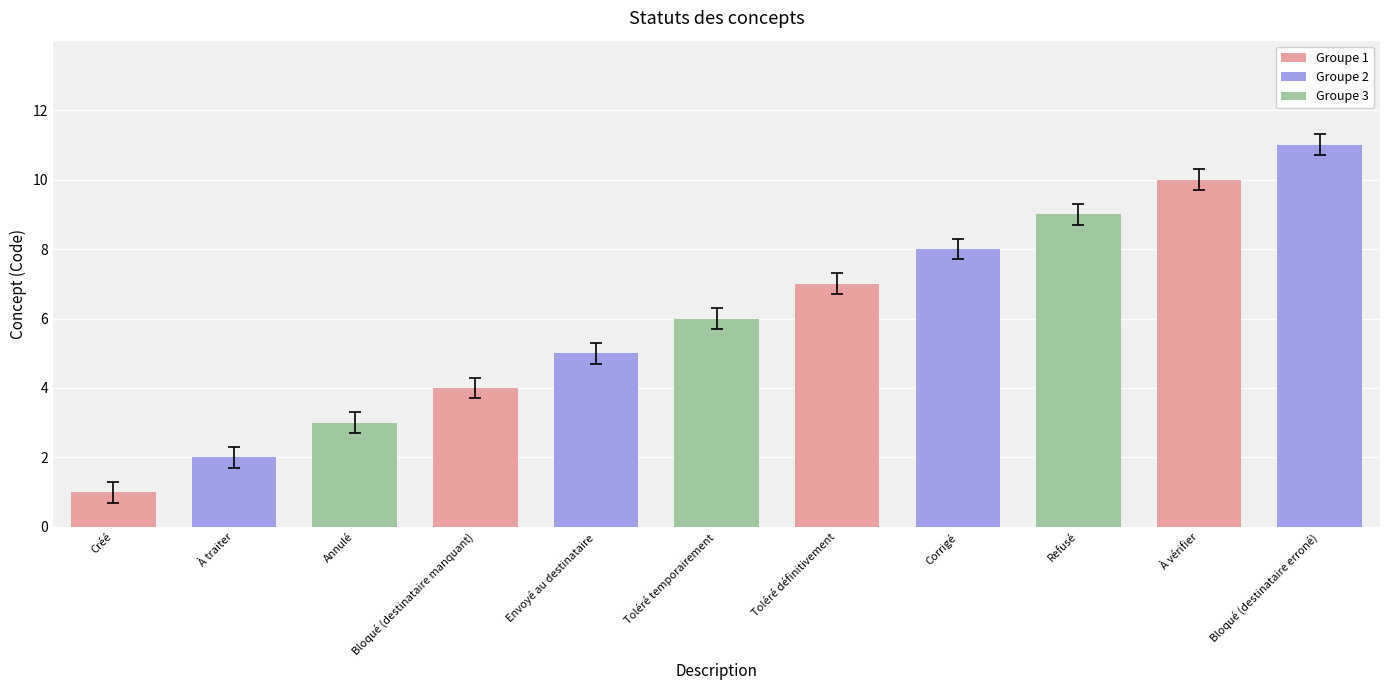

What is the label of the 11th bar from the left?

Bloqué (destinataire erroné)